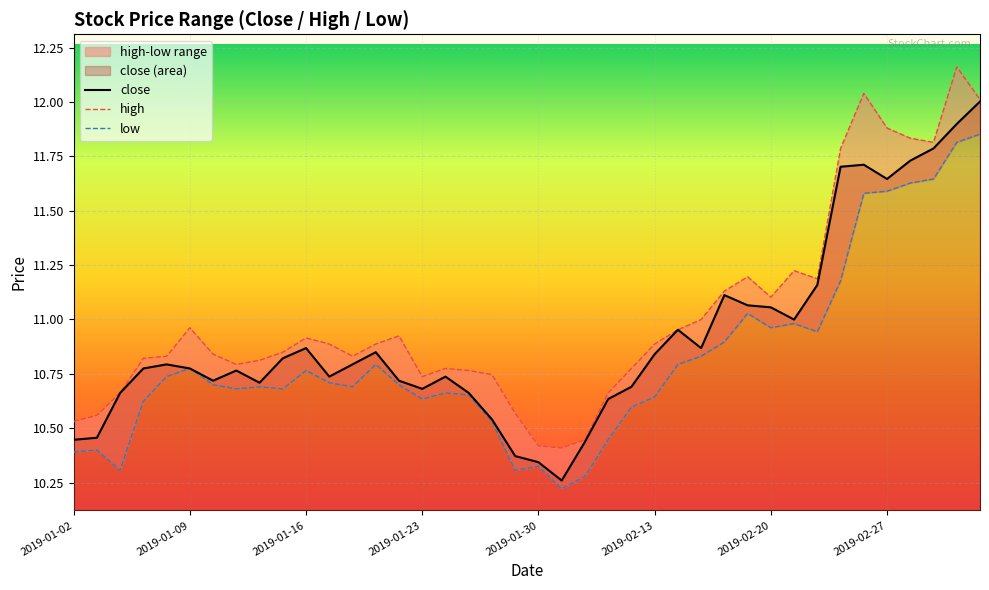

Rank the series by their average value, from highest to lowest.

high, close, low